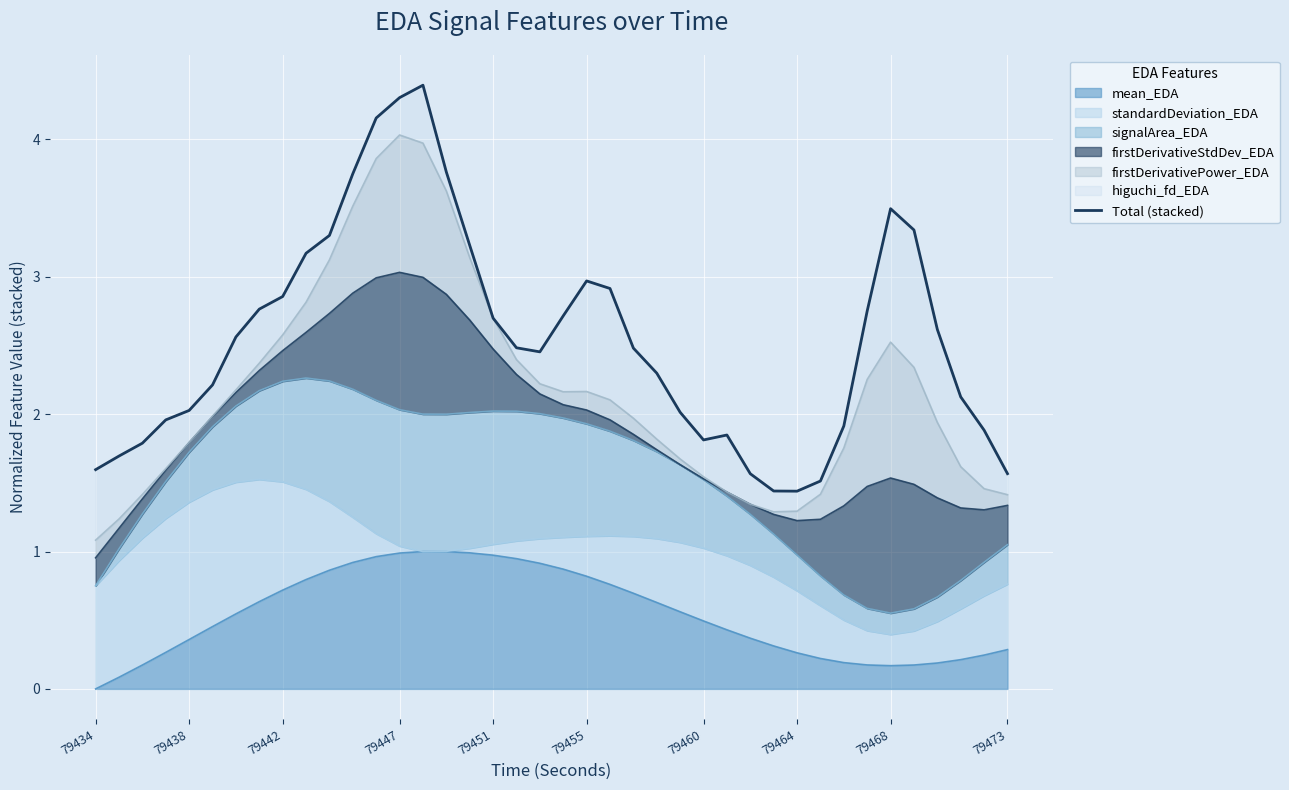

Is it true that mean_EDA equals 0.6 at 79438?

False